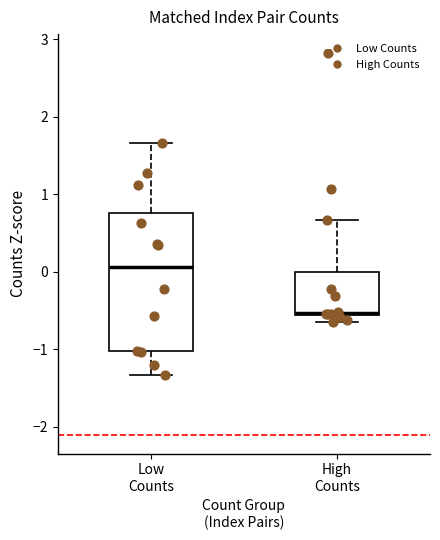

Which box is the tallest, from its lower edge to its upper edge?

Low Counts